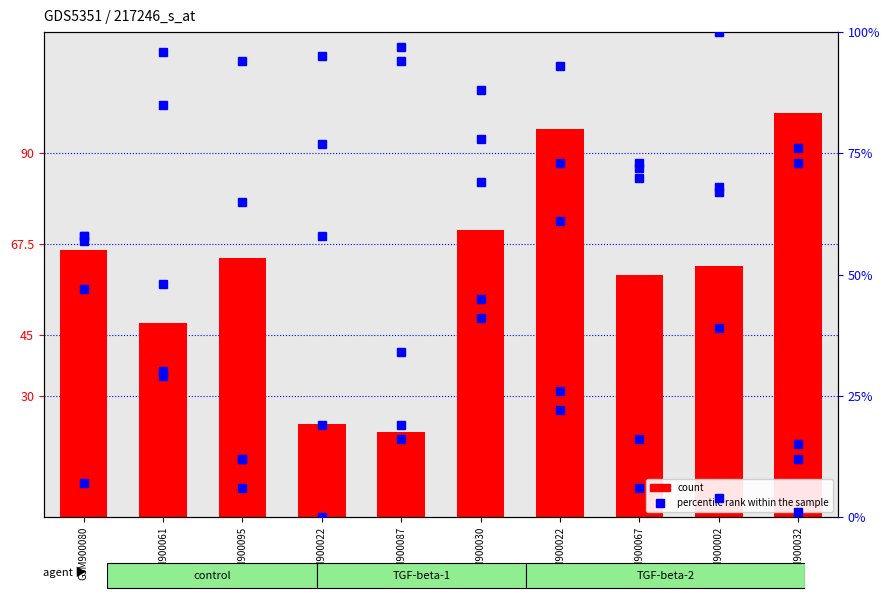

Which category has the highest value across all series?

GSM900032